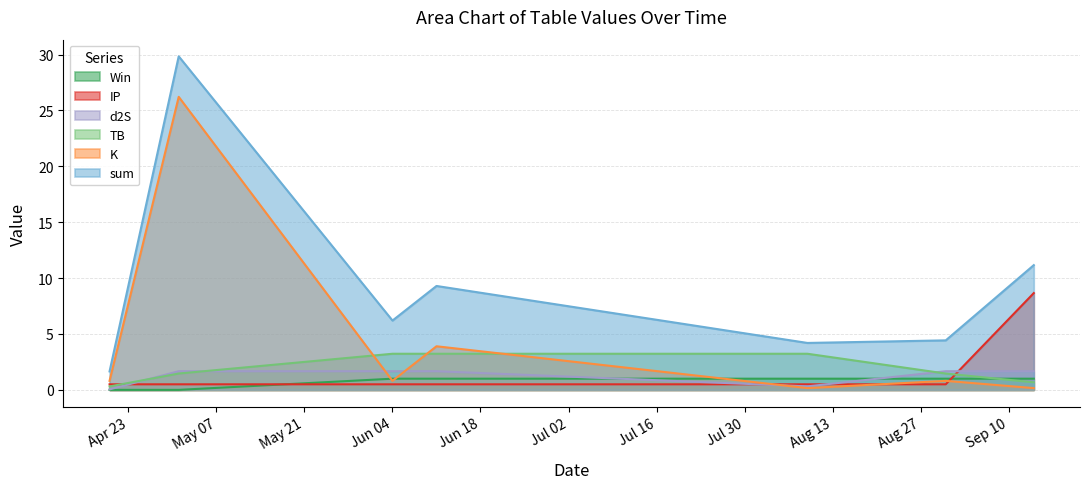

True or false: Win and IP intersect in this chart.

True